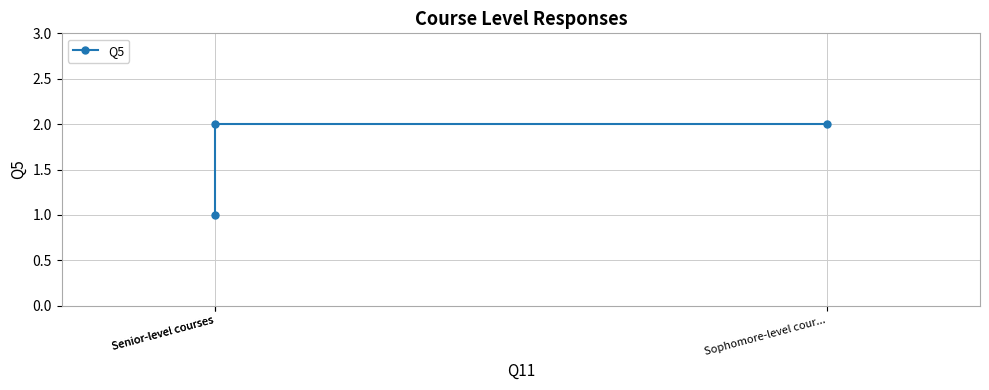

How many lines are shown in the chart?

1